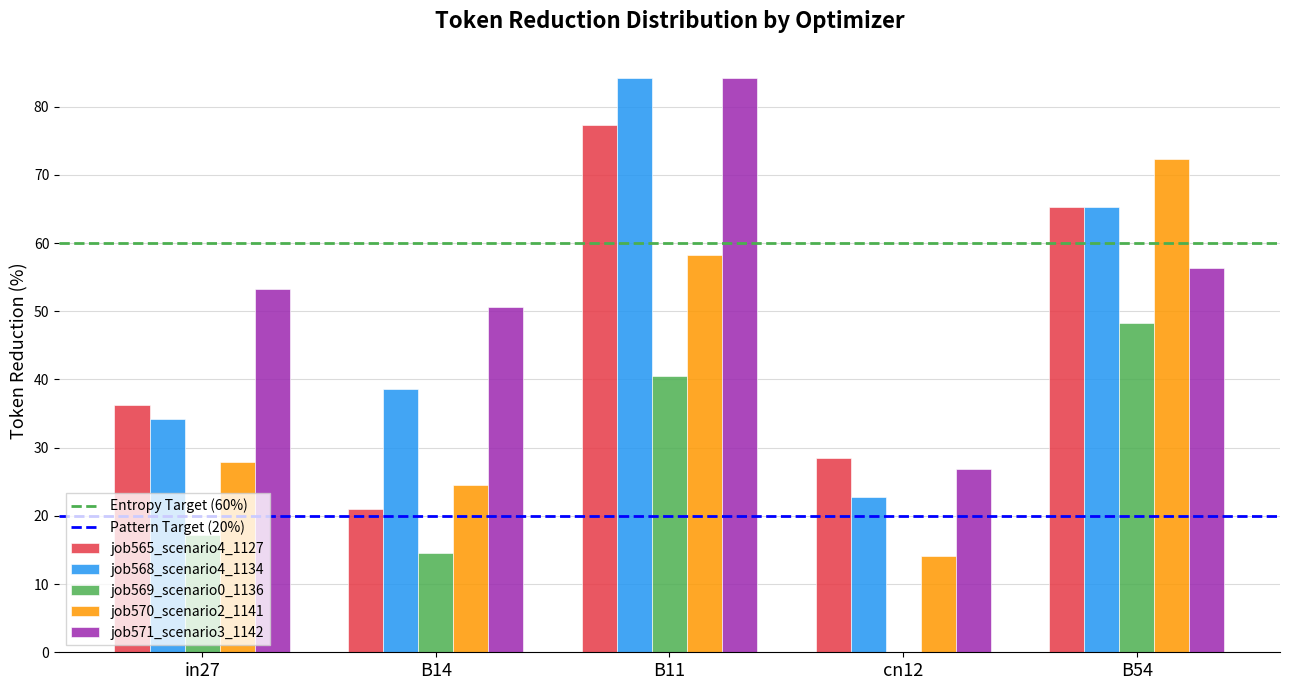

How many groups of bars are there?

5